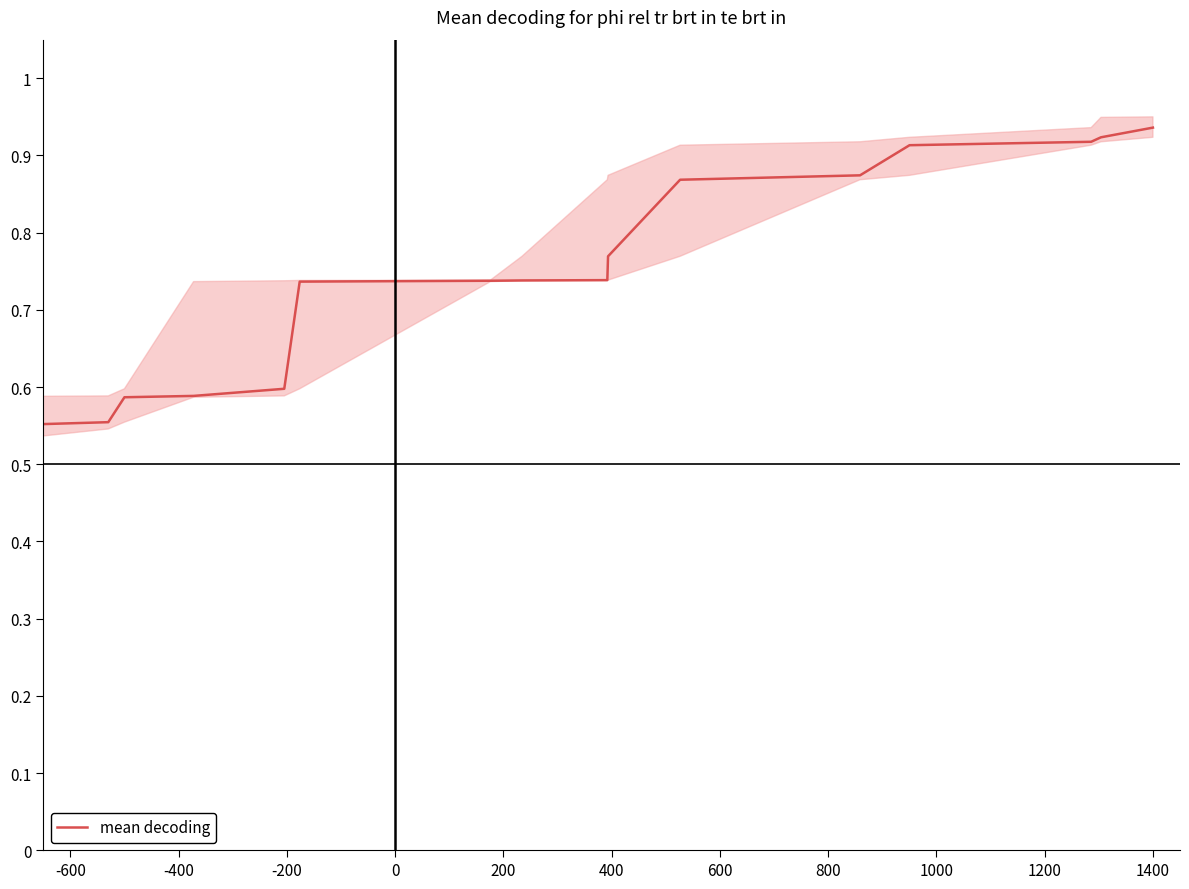

Between 1200 and -400, which is larger?

1200